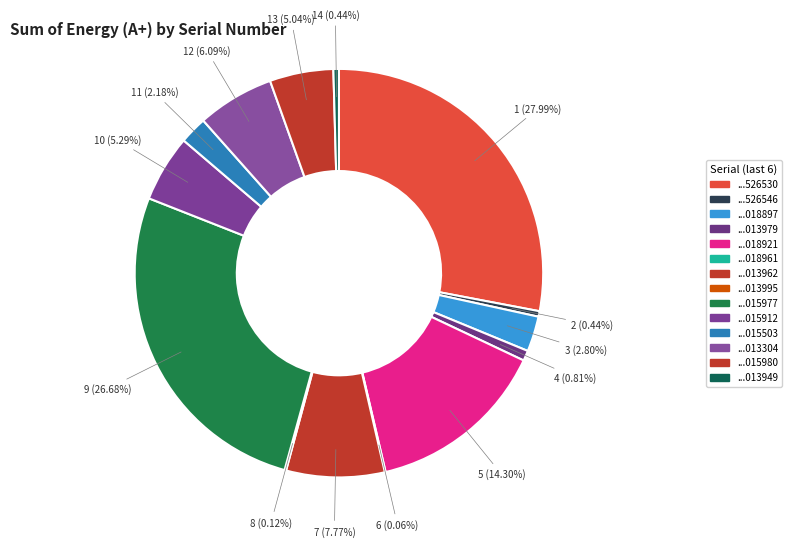

Which slice is the largest?

48184921526530